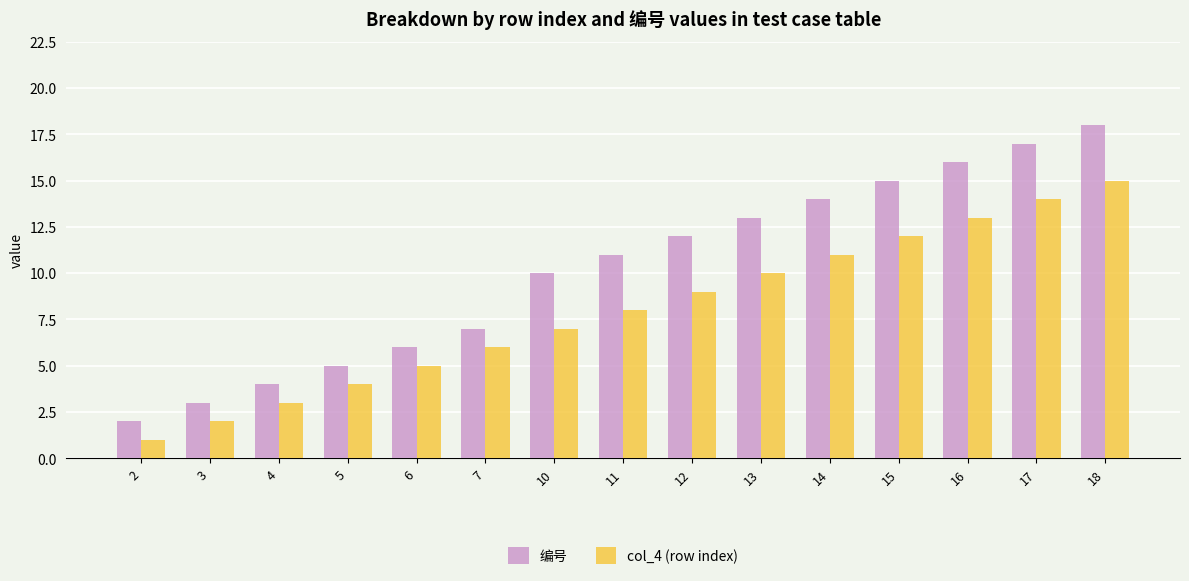

What is the maximum value for col_4 (row index)?

15